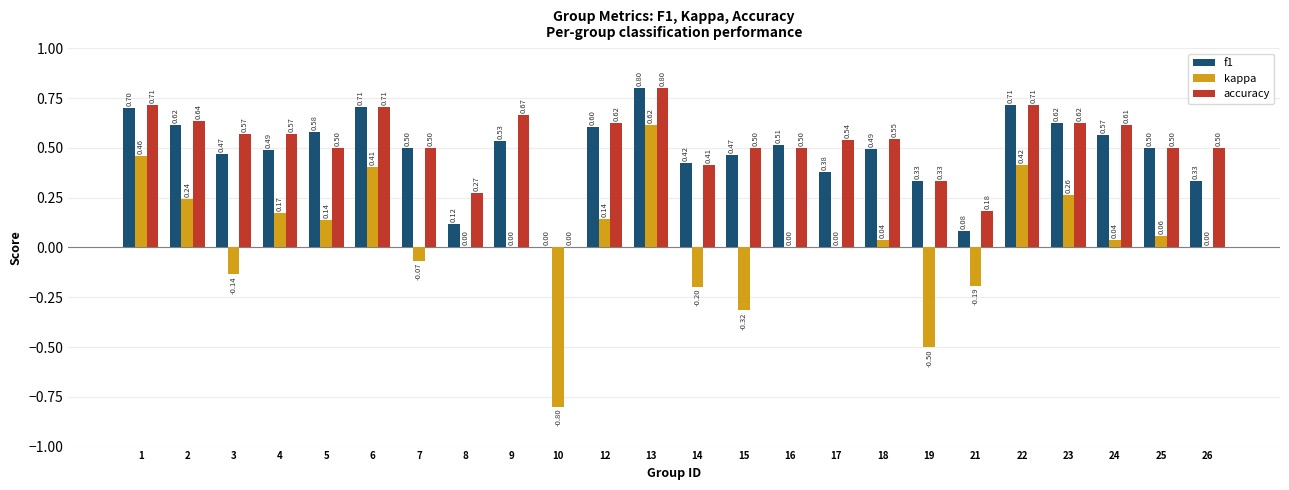

Are the bars grouped side by side (vs. stacked)?

Yes